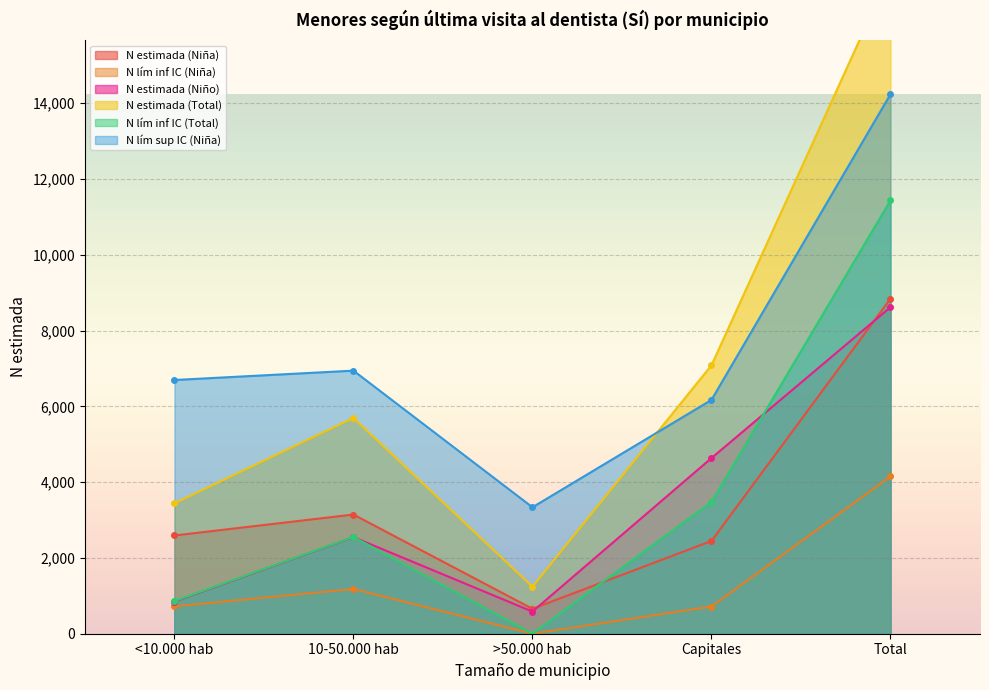

How many series are shown in this chart?

6